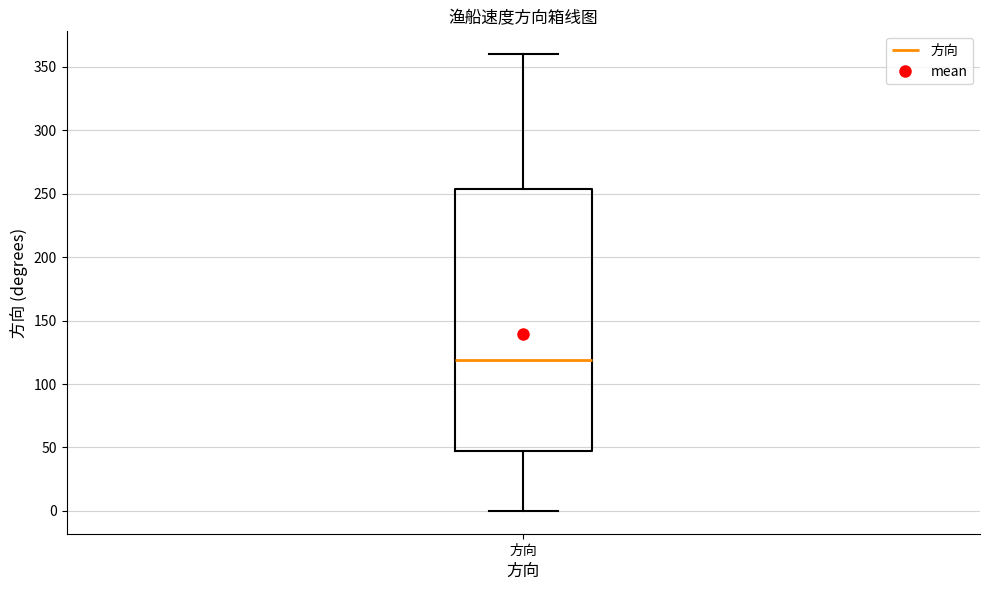

Transcribe this box plot: give where the median line is, the range the box spans, and where the two whiskers end, as read against the y-axis. The values are not printed on the chart, so give them approximately, as read against the axis.

median 120, box 50 to 255, whiskers 0 to 360